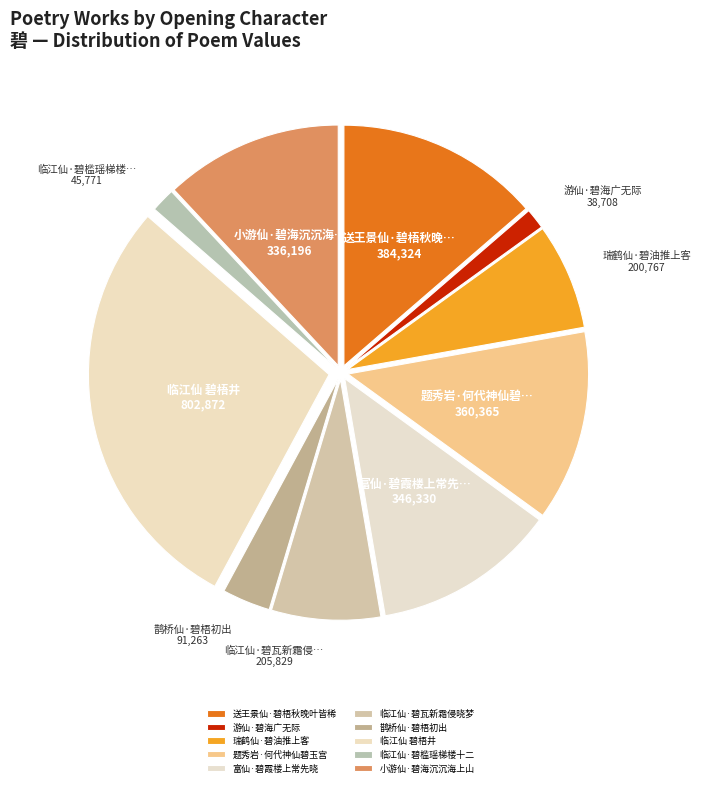

To the nearest percent, what is the average slice percentage?

10%